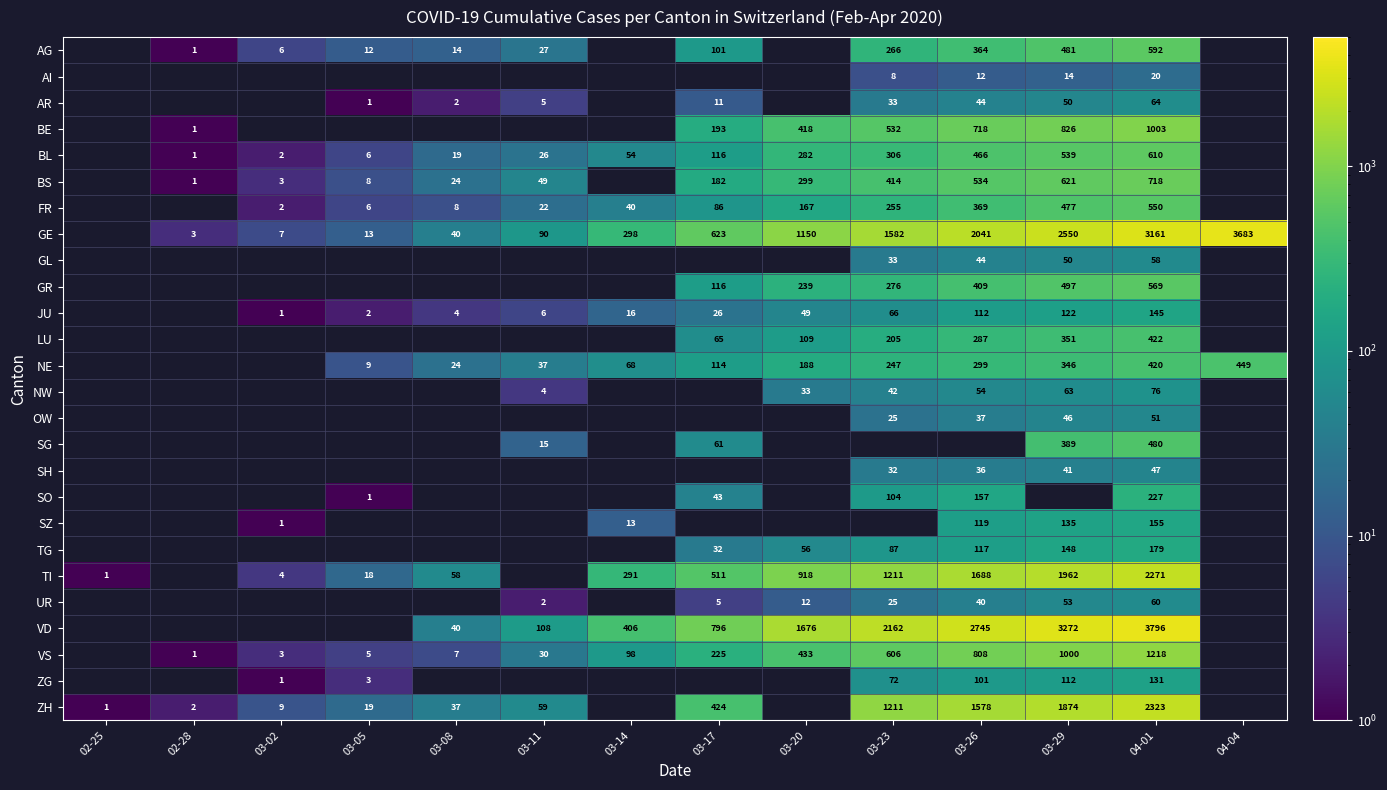

The NW series shows 73 at 03-26. True or false?

False